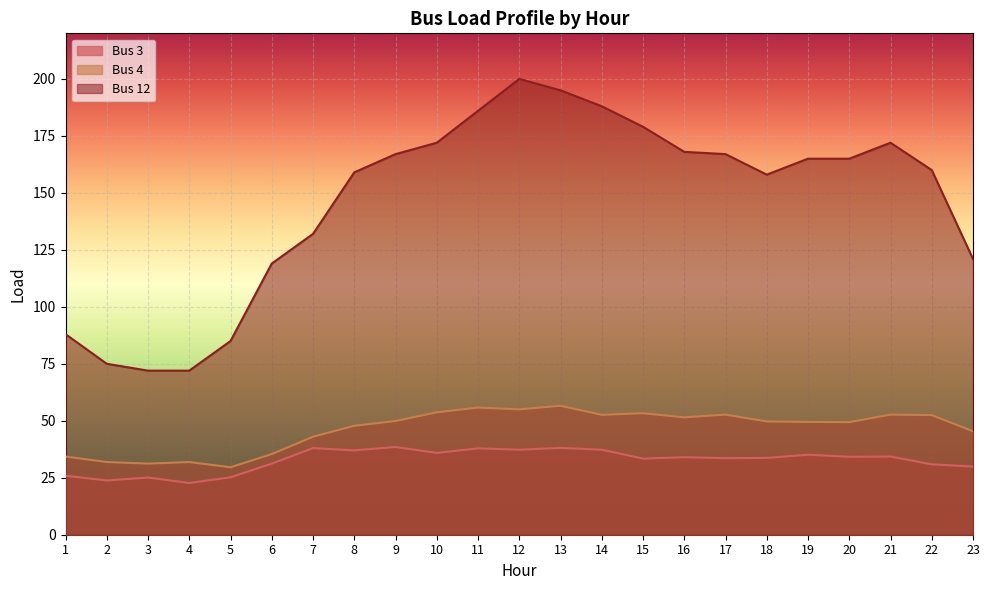

Reading left to right, list all the values displayed in this chart.

Bus 3: 25.9	23.8	25.1	22.7	25.2	31.2	38.0	37.0	38.5	35.9	37.9	37.3	38.1	37.3	33.4	34.0	33.6	33.7	35.1	34.2	34.3	30.9	29.9
Bus 4: 34.3	31.9	31.2	31.9	29.6	35.4	43.0	47.8	49.9	53.7	55.8	55.0	56.6	52.6	53.3	51.5	52.7	49.7	49.5	49.4	52.7	52.5	45.4
Bus 12: 88.0	75.0	72.0	72.0	85.0	119.0	132.0	159.0	167.0	172.0	186.0	200.0	195.0	188.0	179.0	168.0	167.0	158.0	165.0	165.0	172.0	160.0	121.0